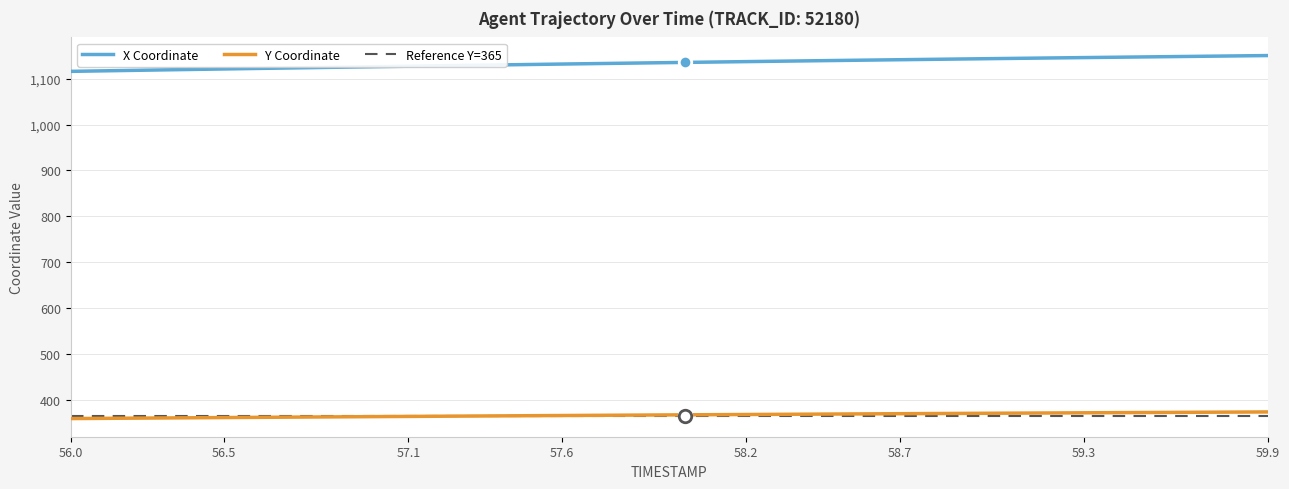

Count the number of categories in the chart.

40